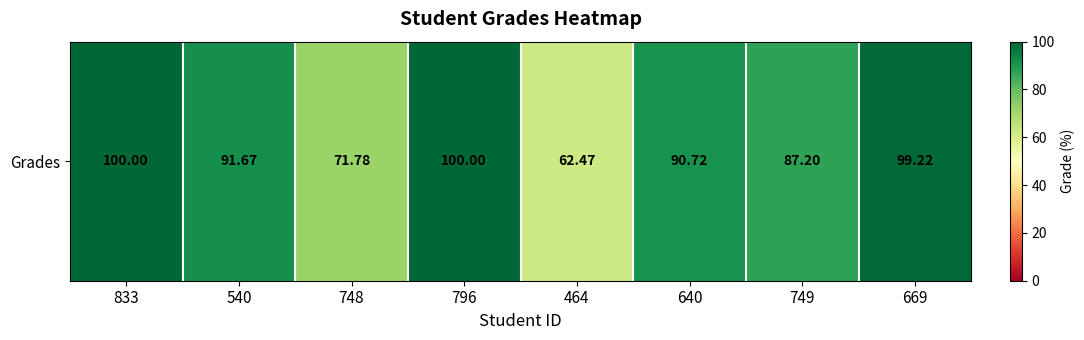

Reading right to left, what are all the values shown in this chart?

99.2	87.2	90.7	62.5	100.0	71.8	91.7	100.0